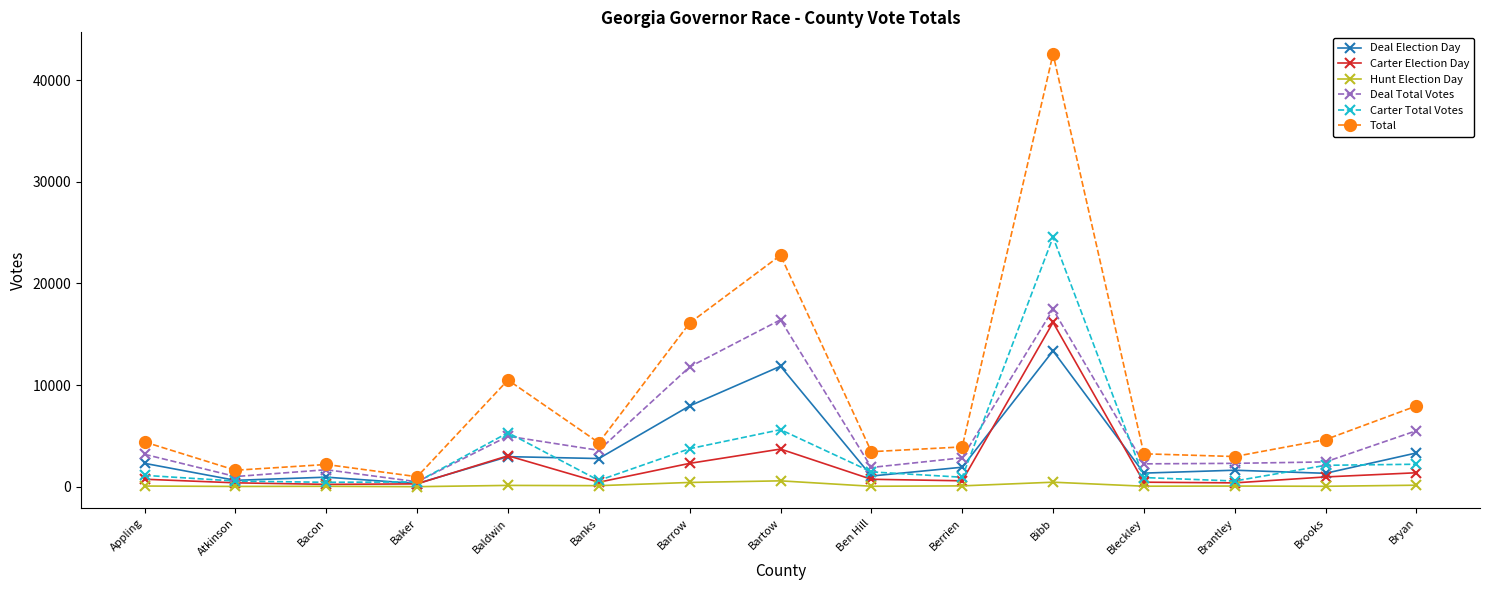

Which series has the widest spread of values?

Total